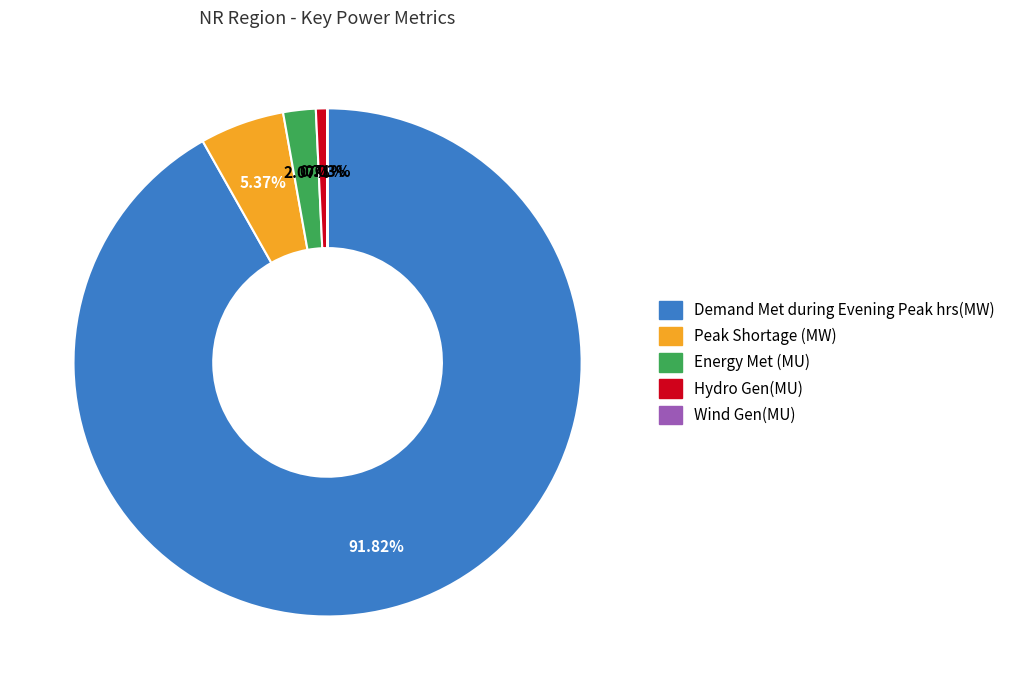

What is the ratio of the value at Hydro Gen(MU) to the value at Energy Met (MU)?

0.3